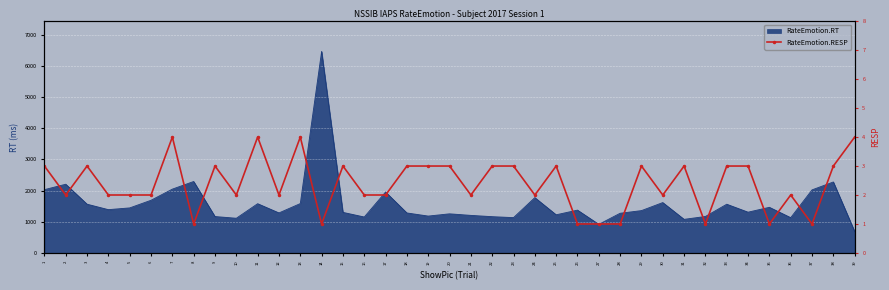

At which category does the chart reach its peak across all series?

7